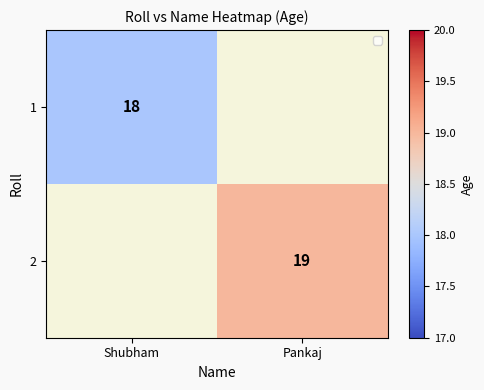

Is it true that 1 equals 26 at Shubham?

False